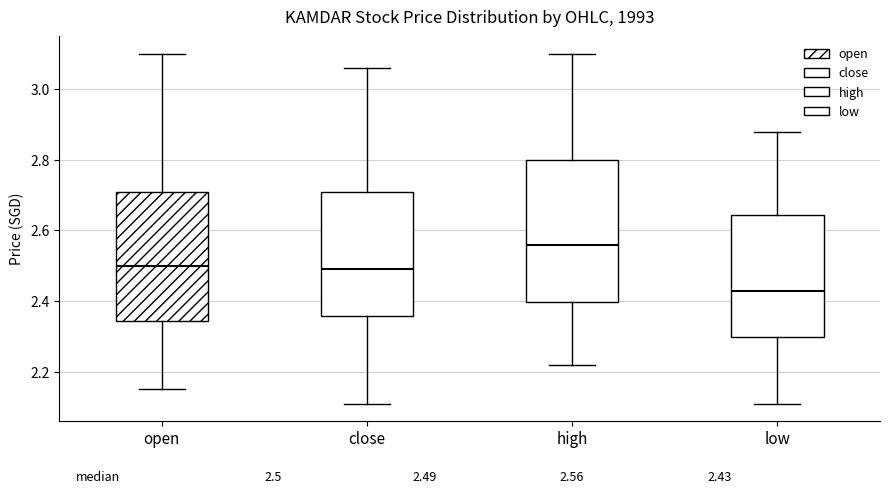

Comparing the boxes themselves (not the whiskers), which one is the tallest?

high